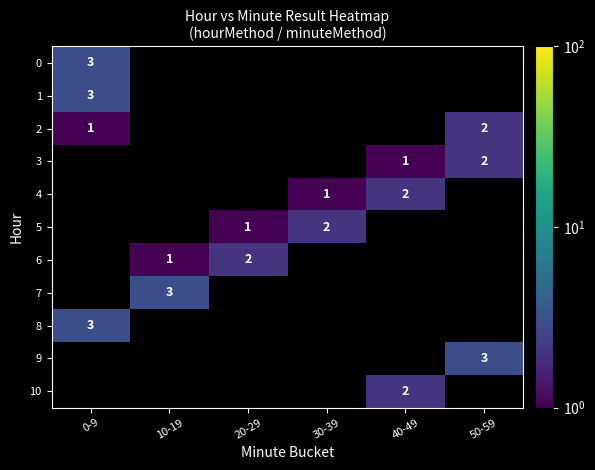

The value of 7 at 10-19 is 1. True or false?

False